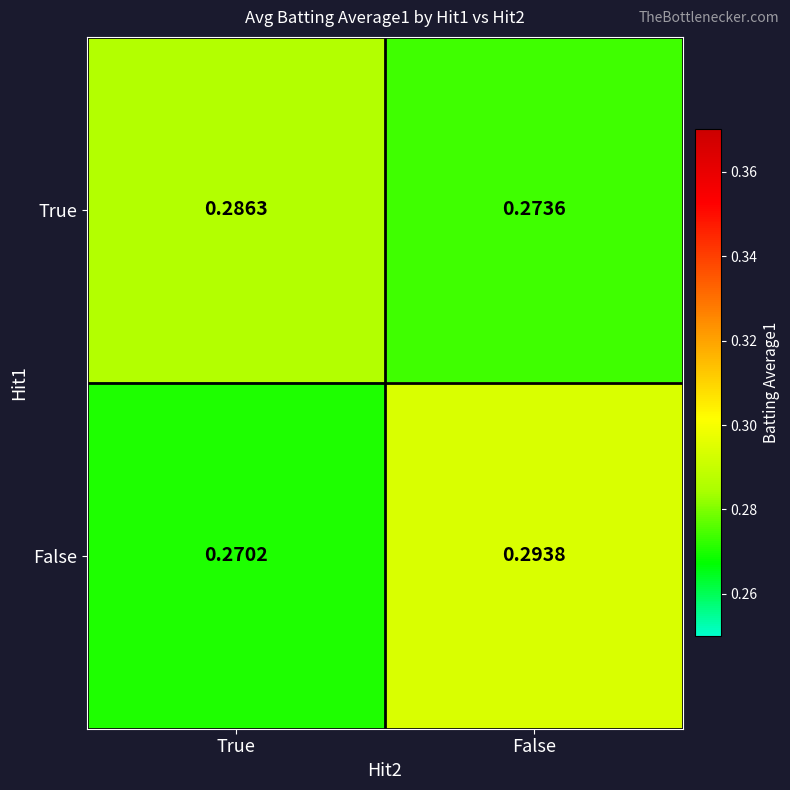

At which label does False reach its peak?

False